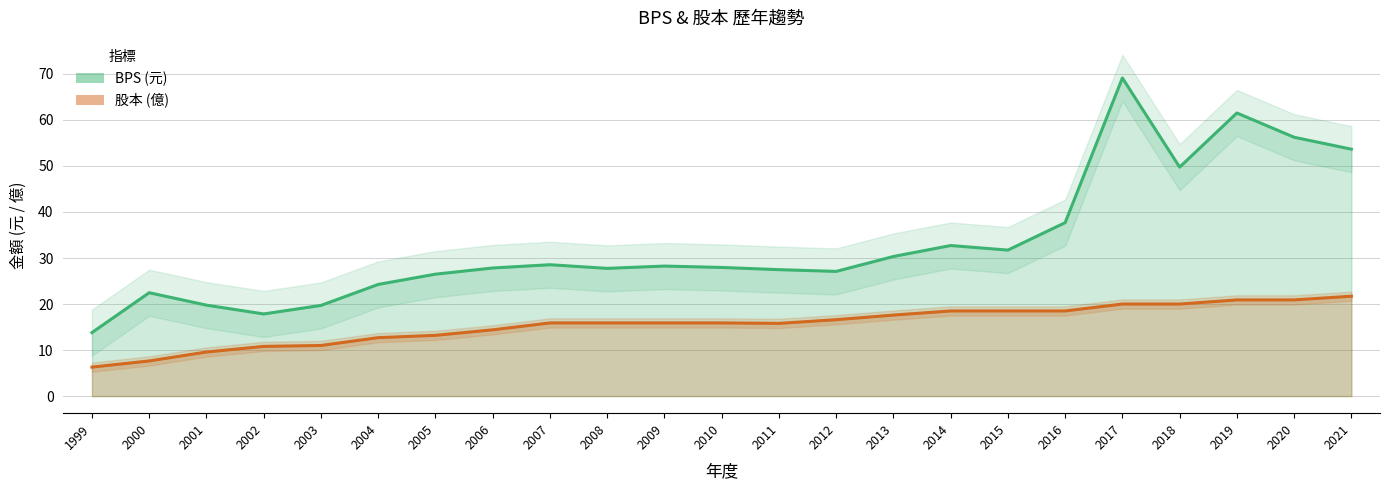

True or false: BPS (元) and 股本 (億) intersect in this chart.

False